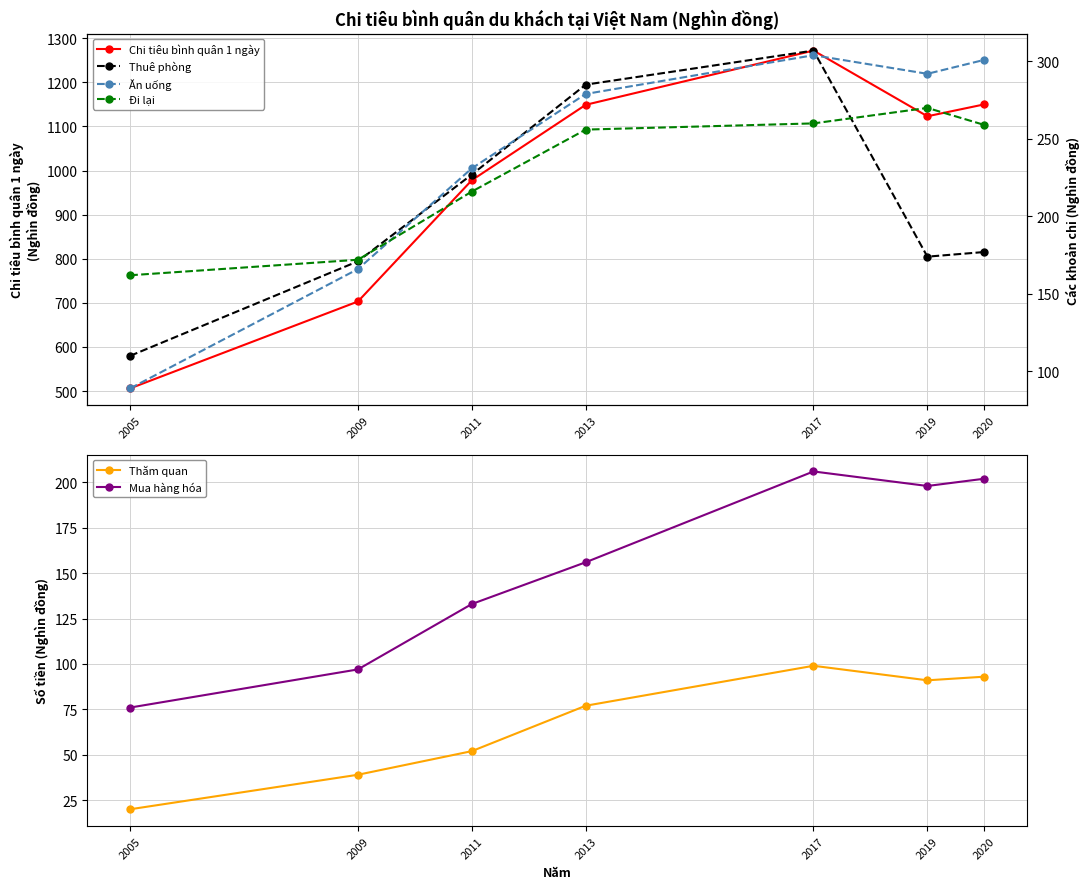

The Thăm quan series shows 110 at 2013. True or false?

False